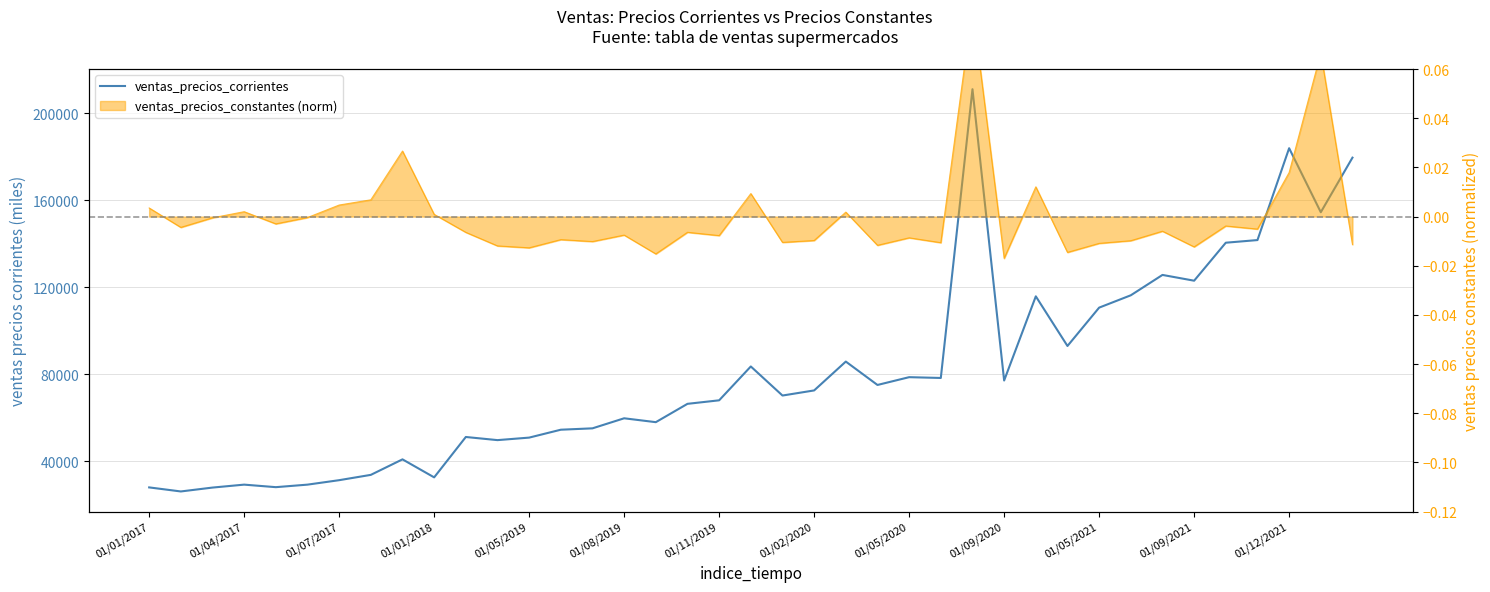

What is the change in value from 26 to 35?

-69438.7